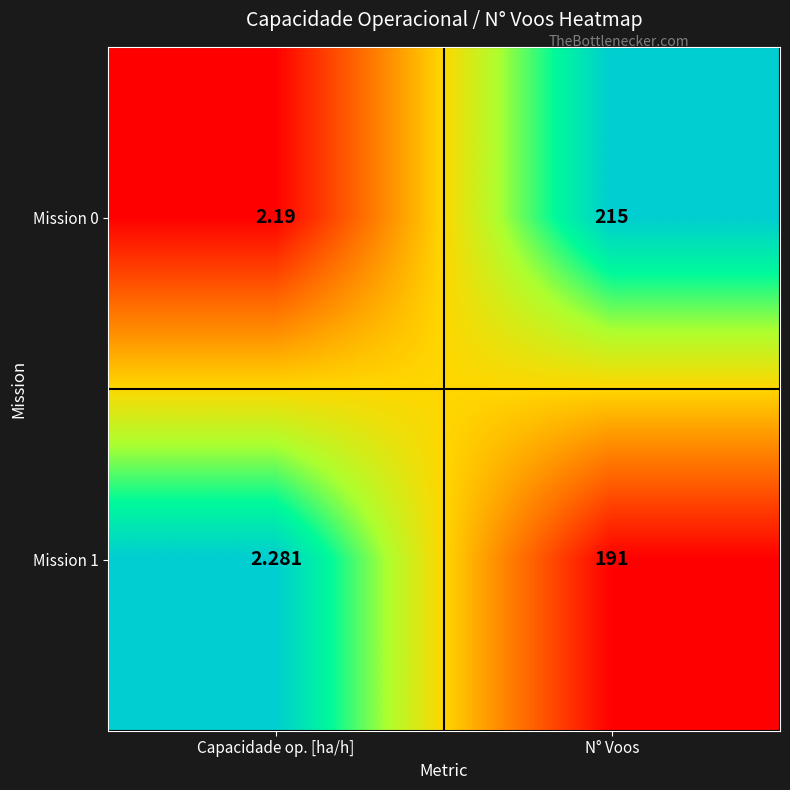

Which label corresponds to the largest value in the chart?

N° Voos